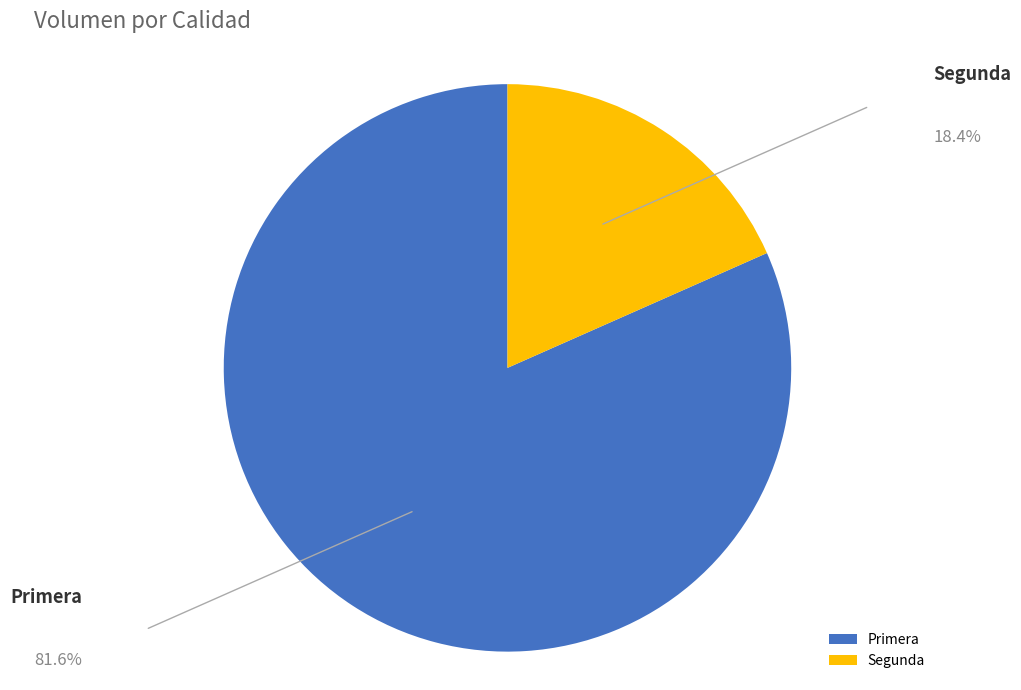

Is Primera the majority of the pie?

Yes